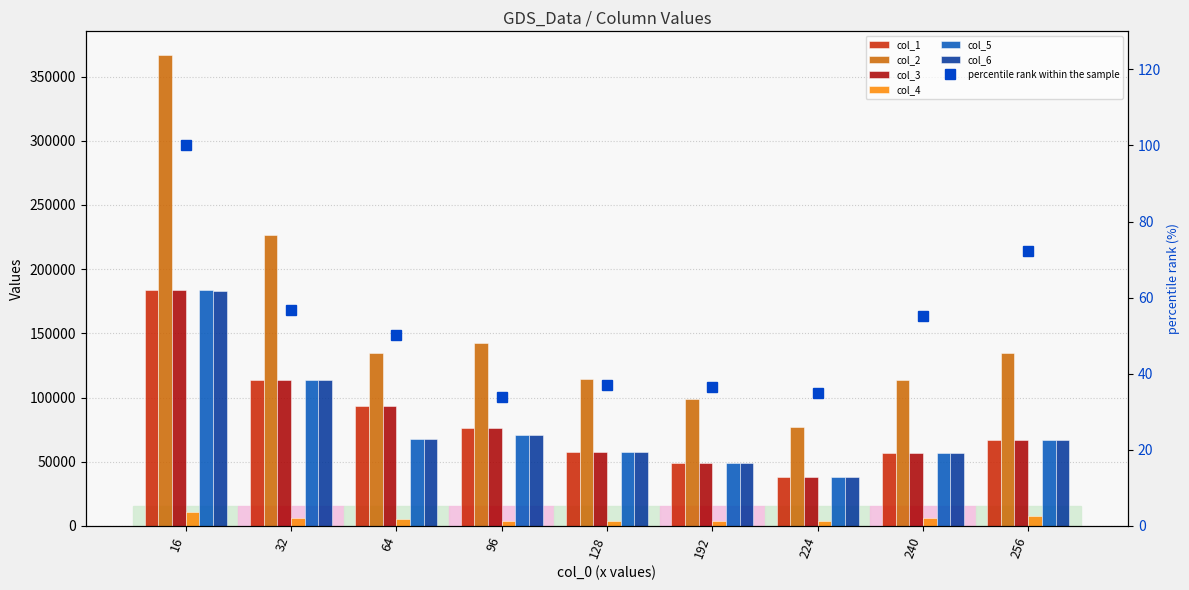

Rank the categories by col_5 value from lowest to highest.

224, 192, 240, 128, 256, 64, 96, 32, 16